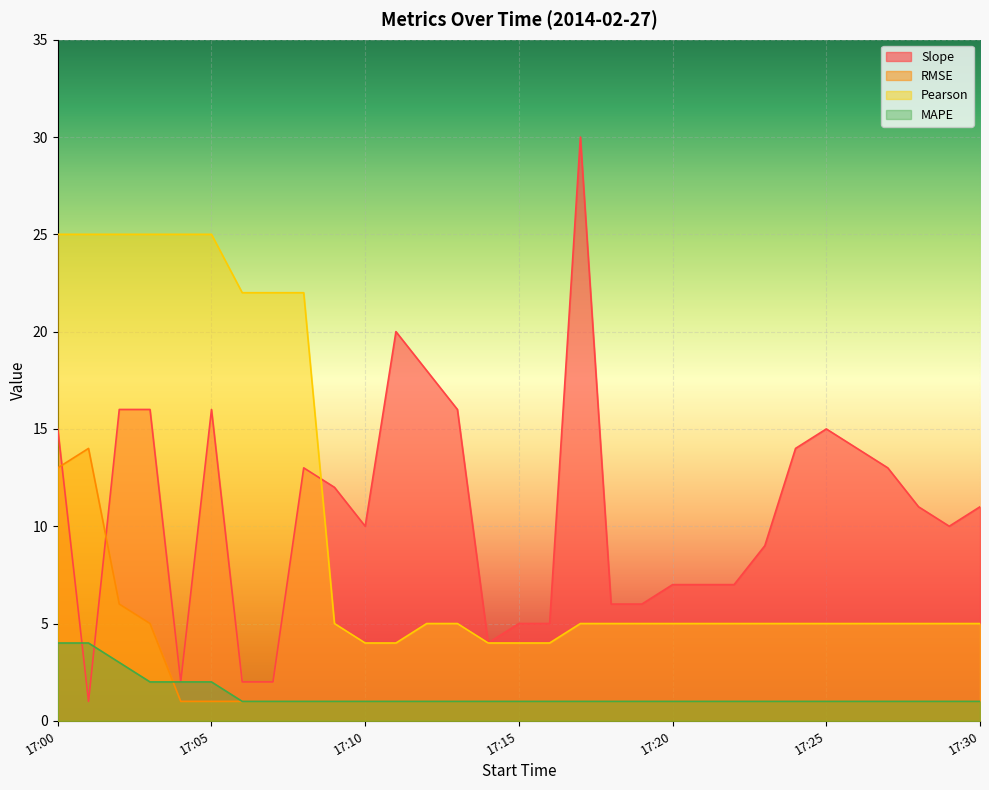

Reading left to right, what are all the values shown in this chart?

Slope: 17:00=15	17:01=1	17:02=16	17:03=16	17:04=2	17:05=16	17:06=2	17:07=2	17:08=13	17:09=12	17:10=10	17:11=20	17:12=18	17:13=16	17:14=4	17:15=5	17:16=5	17:17=30	17:18=6	17:19=6	17:20=7	17:21=7	17:22=7	17:23=9	17:24=14	17:25=15	17:26=14	17:27=13	17:28=11	17:29=10	17:30=11
RMSE: 17:00=13	17:01=14	17:02=6	17:03=5	17:04=1	17:05=1	17:06=1	17:07=1	17:08=1	17:09=1	17:10=1	17:11=1	17:12=1	17:13=1	17:14=1	17:15=1	17:16=1	17:17=1	17:18=1	17:19=1	17:20=1	17:21=1	17:22=1	17:23=1	17:24=1	17:25=1	17:26=1	17:27=1	17:28=1	17:29=1	17:30=1
Pearson: 17:00=25	17:01=25	17:02=25	17:03=25	17:04=25	17:05=25	17:06=22	17:07=22	17:08=22	17:09=5	17:10=4	17:11=4	17:12=5	17:13=5	17:14=4	17:15=4	17:16=4	17:17=5	17:18=5	17:19=5	17:20=5	17:21=5	17:22=5	17:23=5	17:24=5	17:25=5	17:26=5	17:27=5	17:28=5	17:29=5	17:30=5
MAPE: 17:00=4	17:01=4	17:02=3	17:03=2	17:04=2	17:05=2	17:06=1	17:07=1	17:08=1	17:09=1	17:10=1	17:11=1	17:12=1	17:13=1	17:14=1	17:15=1	17:16=1	17:17=1	17:18=1	17:19=1	17:20=1	17:21=1	17:22=1	17:23=1	17:24=1	17:25=1	17:26=1	17:27=1	17:28=1	17:29=1	17:30=1